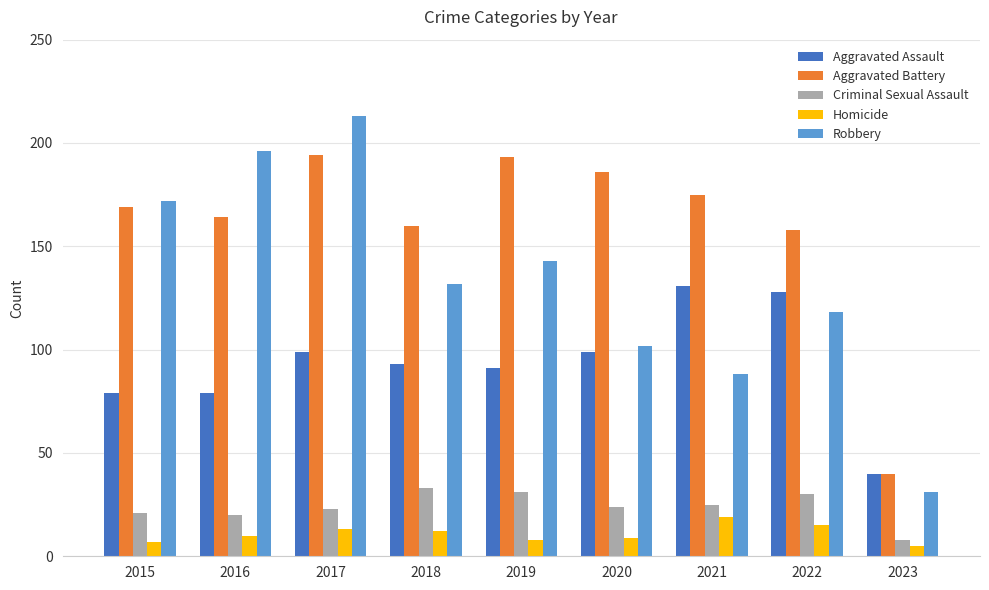

List the series in order of their peak value, highest first.

Robbery, Aggravated Battery, Aggravated Assault, Criminal Sexual Assault, Homicide